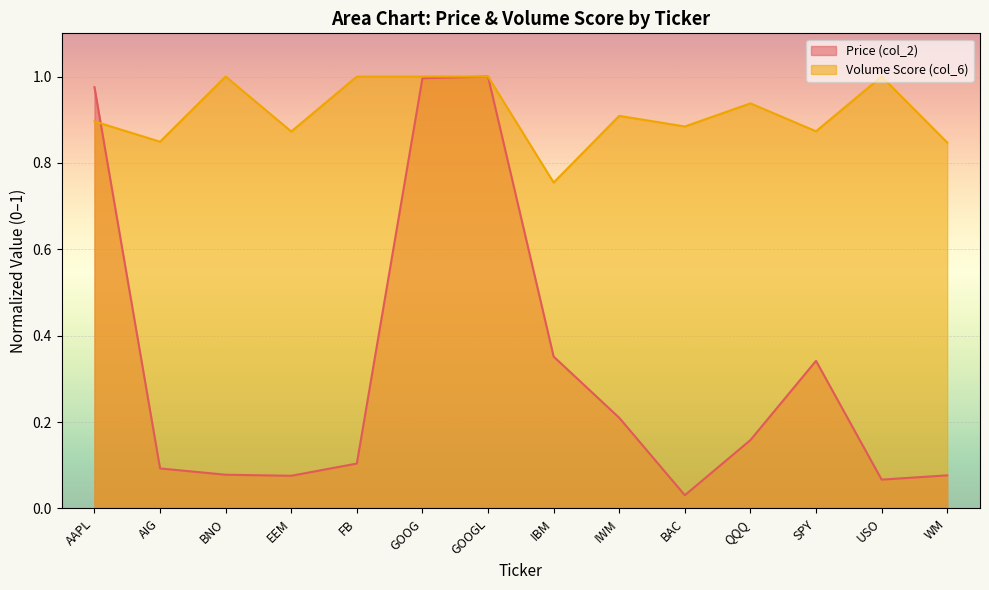

How many categories are shown in the chart?

14